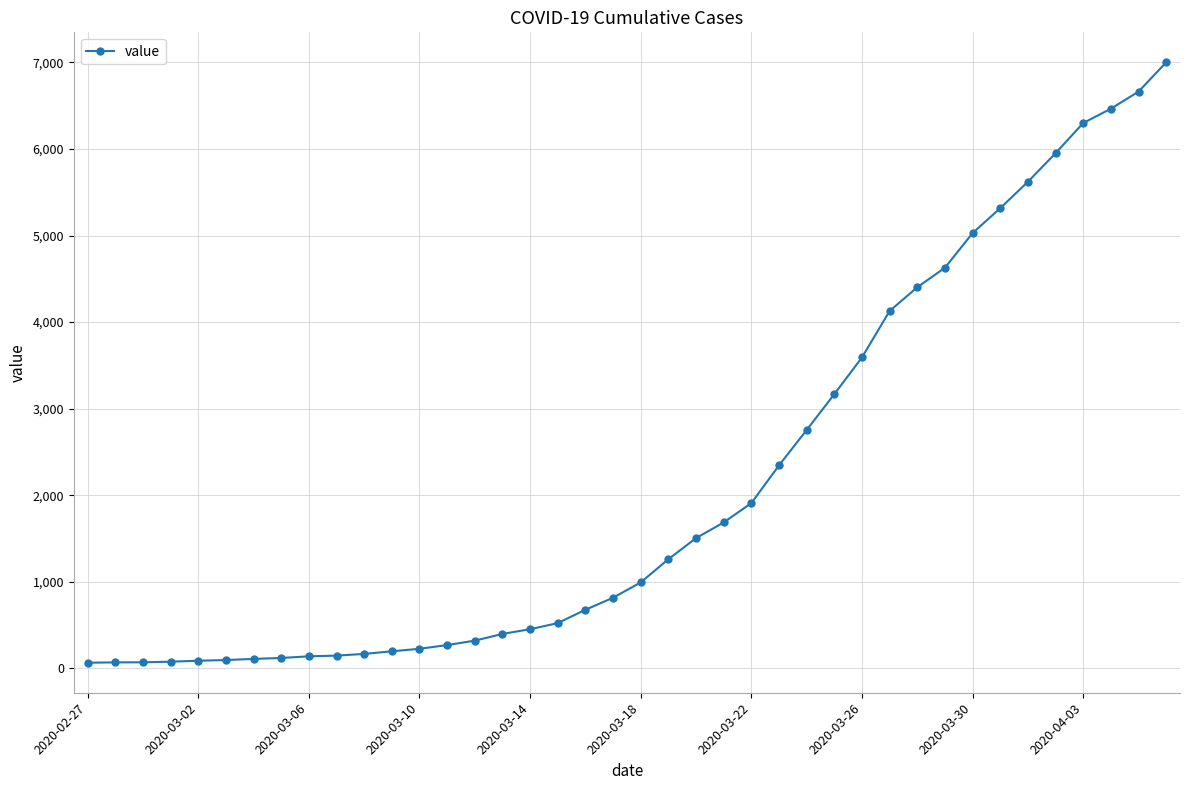

What is the average value?

2143